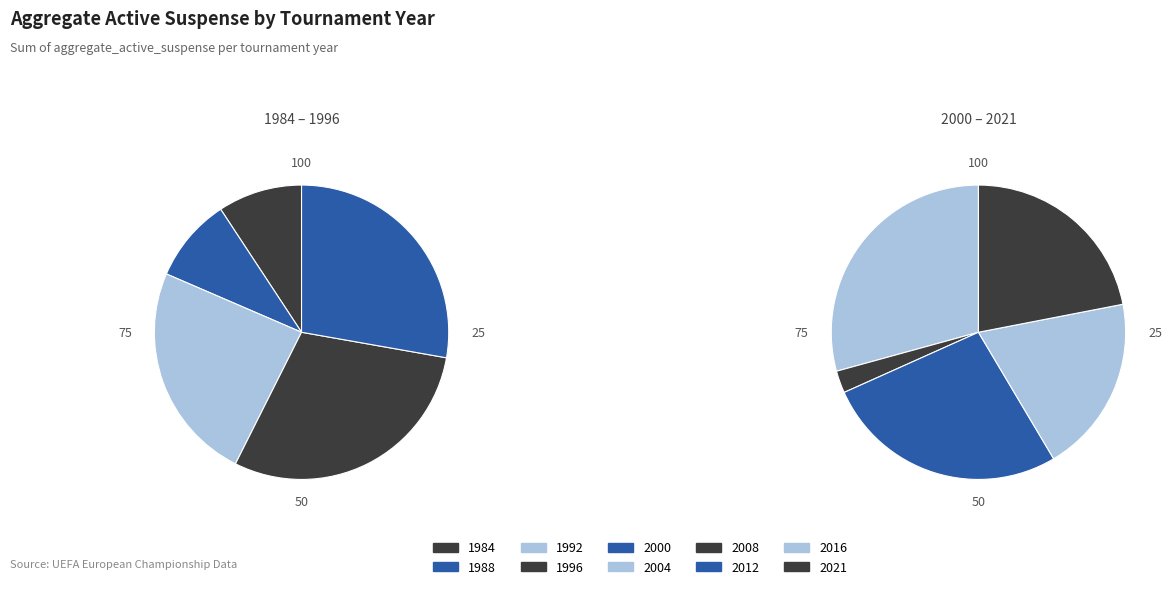

Rank the categories by value from highest to lowest.

1996, 2000, 1992, 2004, 2012, 2021, 2016, 1984, 1988, 2008